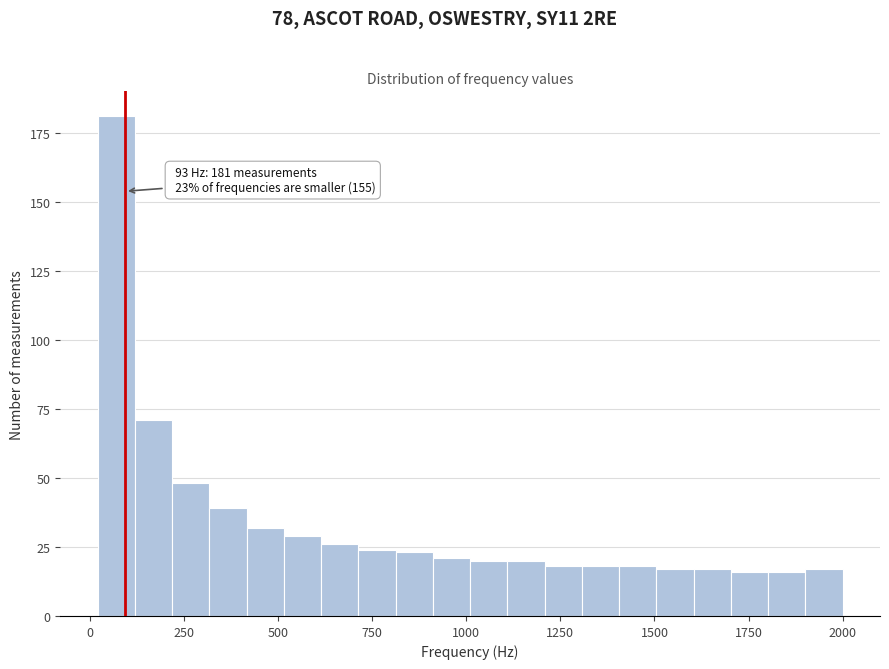

Read against the x-axis, roughly where is the centre of the tallest bar?

50